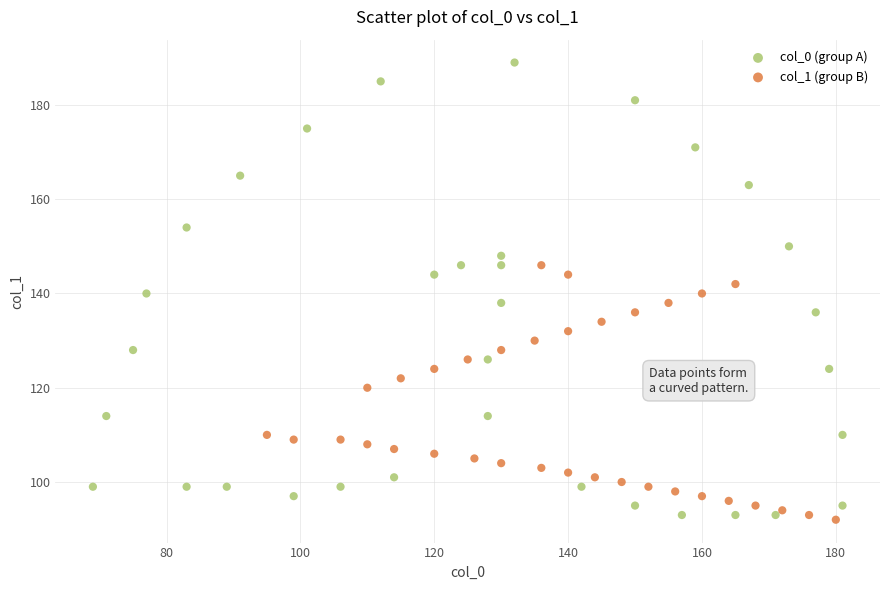

Which series has the largest Y range (max minus min)?

col_0 (group A)